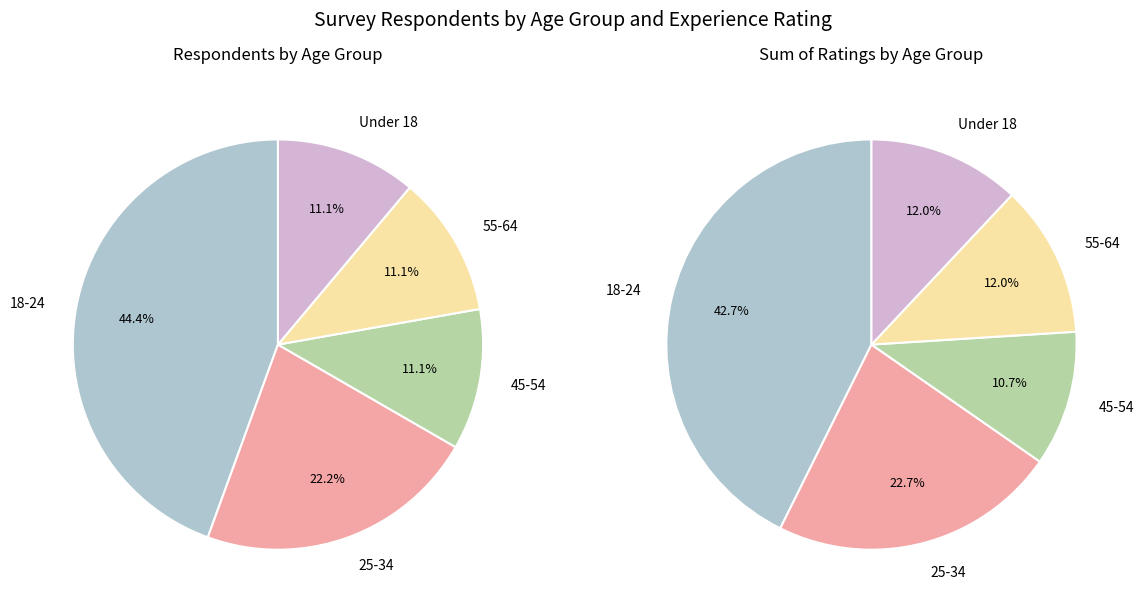

Does ID 6 represent more than half of the total?

No